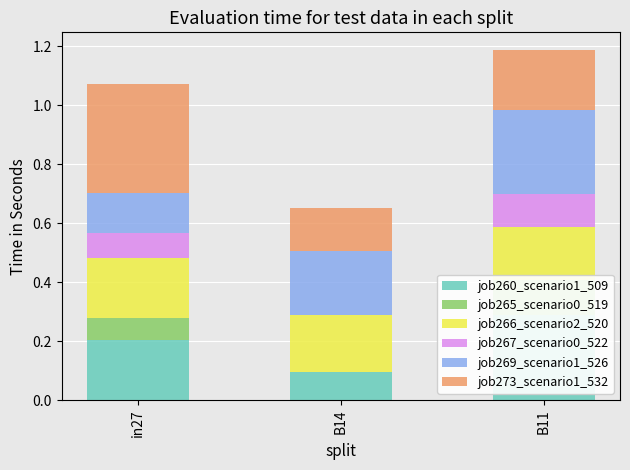

What is the label of the 2nd bar from the left?

B14